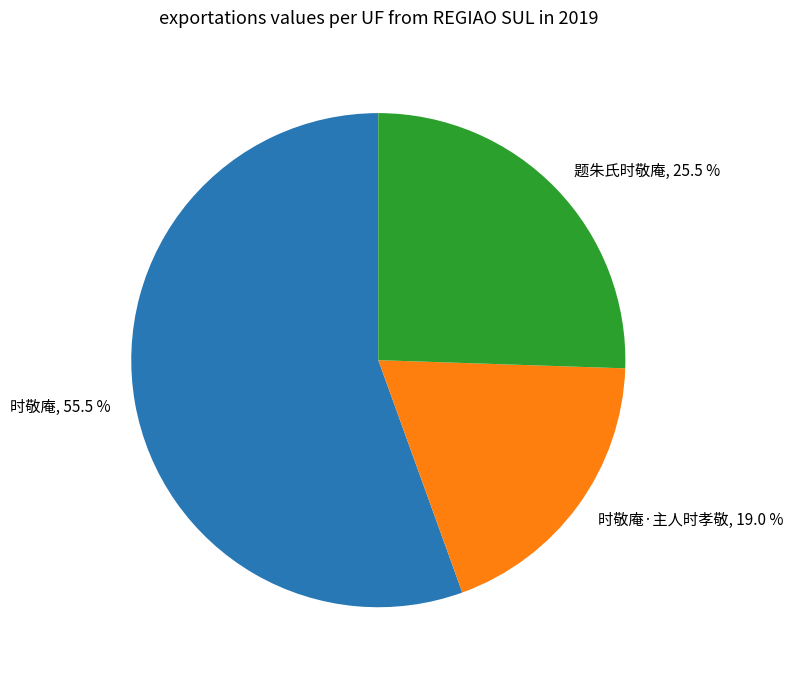

What percentage do 时敬庵, 55.5 % and 题朱氏时敬庵, 25.5 % together represent?

81.0%